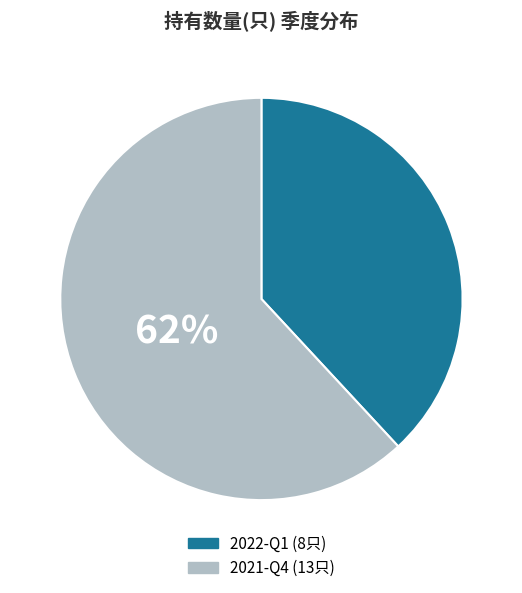

Between 2022-Q1 and 2021-Q4, which is larger?

2021-Q4